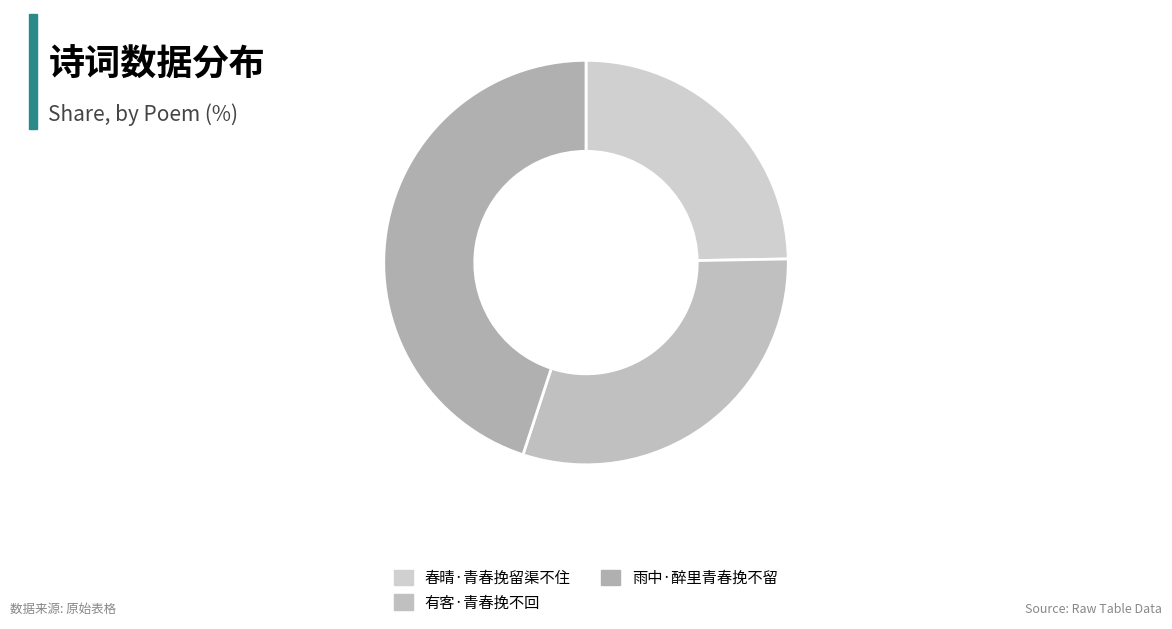

To the nearest percent, what is the combined percentage of 有客·青春挽不回 and 雨中·醉里青春挽不留?

75%